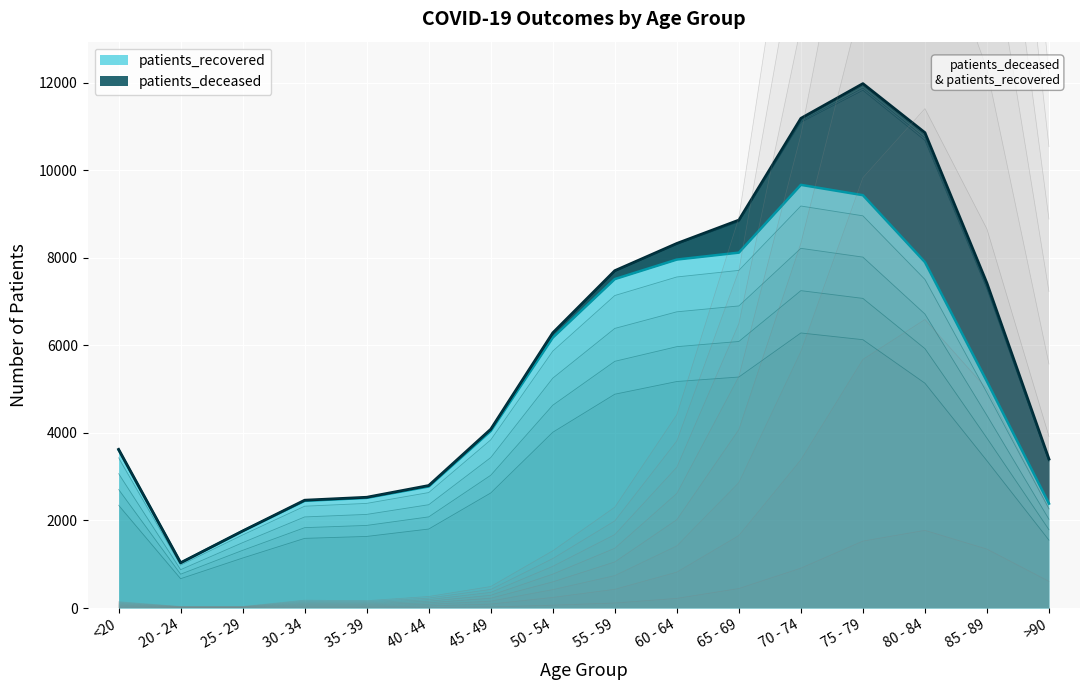

How many lines are shown in the chart?

2